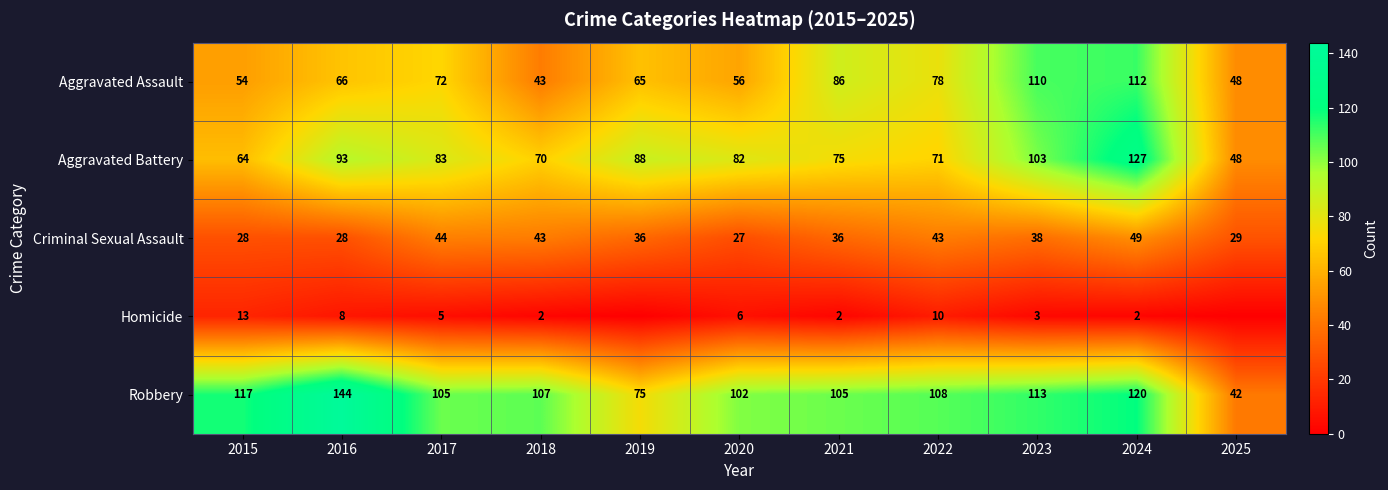

True or false: Criminal Sexual Assault has a value of 38 at 2023.

True